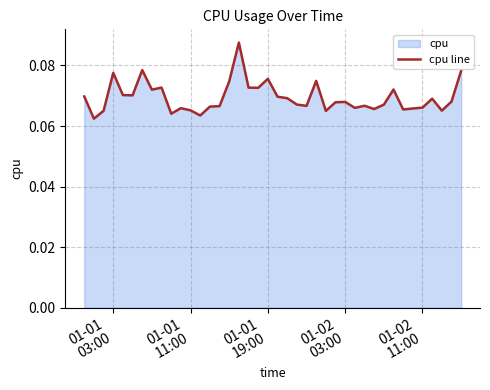

True or false: there are more than 0 points higher than both neighbors.

True